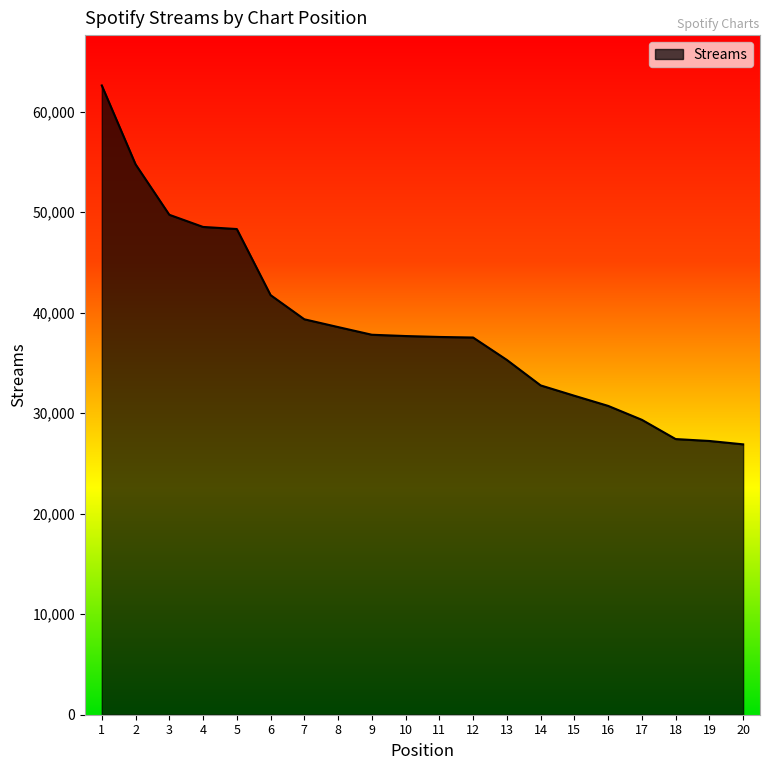

Is it true that the value at 12 is 37526?

True